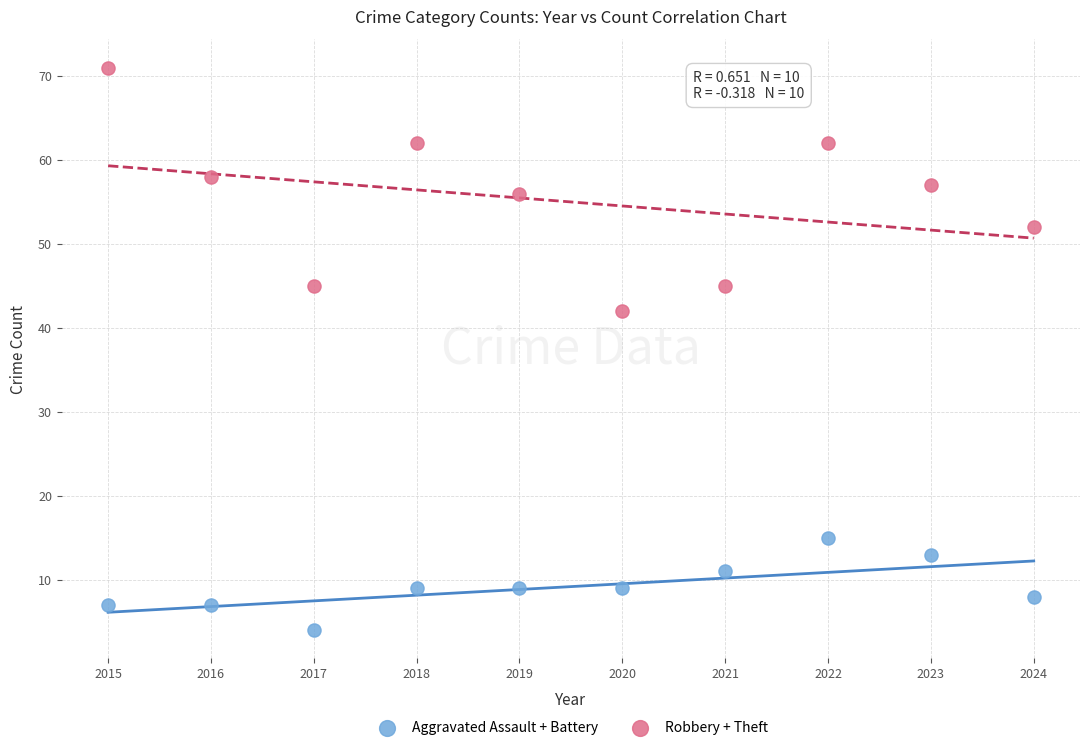

What are all the series names shown in the legend?

Aggravated Assault + Battery, Robbery + Theft